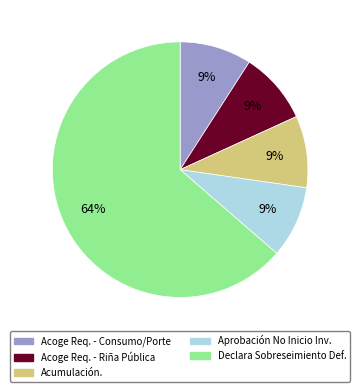

To the nearest percent, what percentage of the pie is Aprobación No Inicio Inv.?

9%